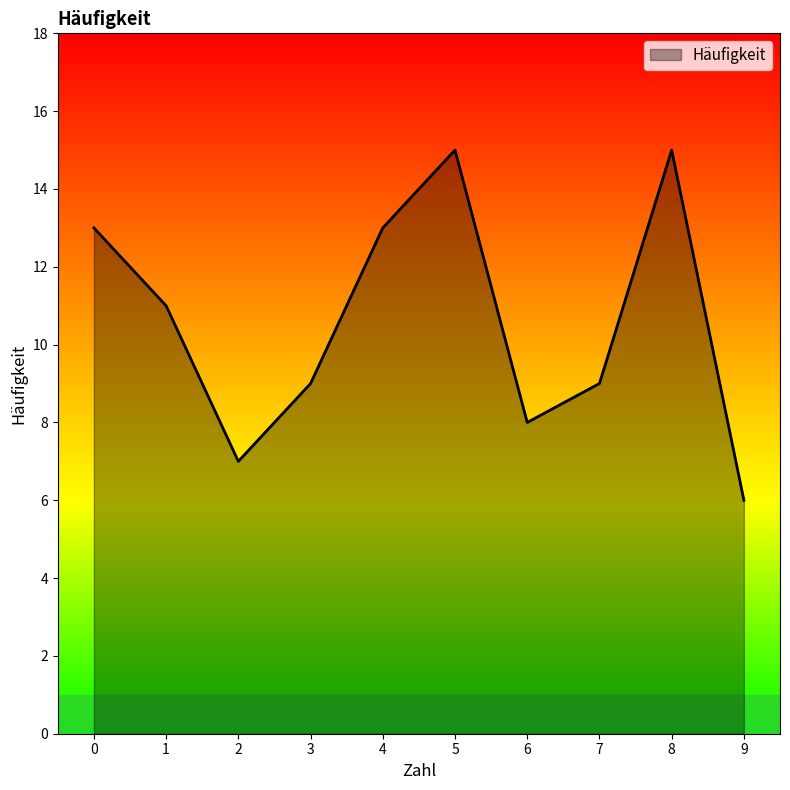

True or false: the data shows 9 at 7.

True